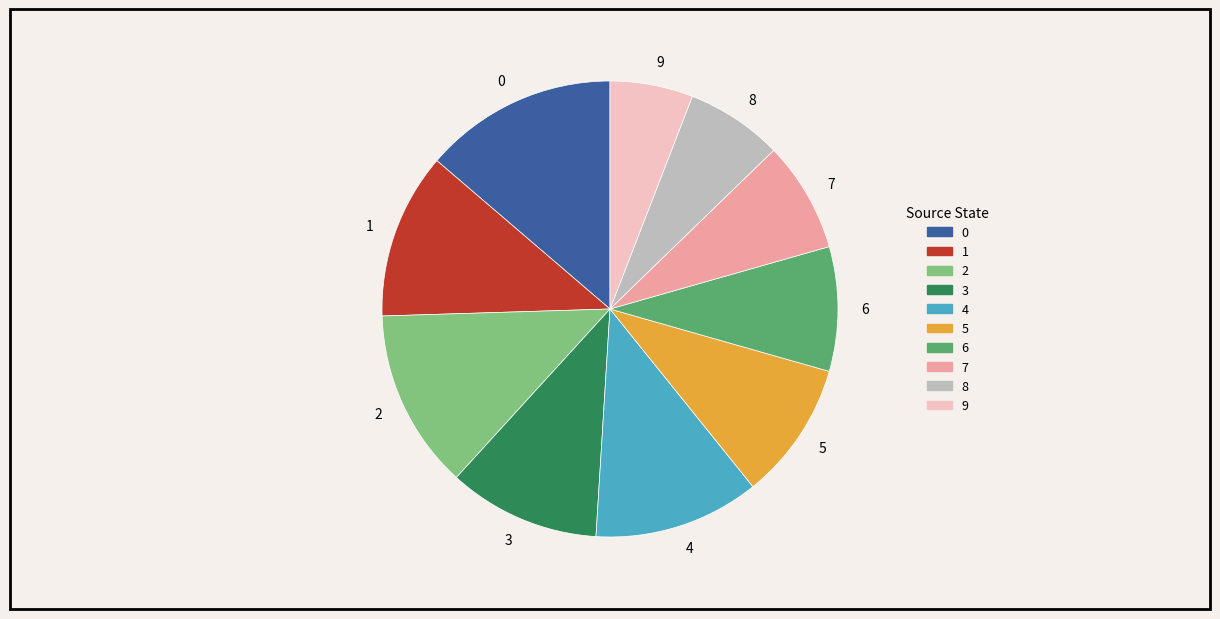

True or false: 3 accounts for 5% of the total.

False